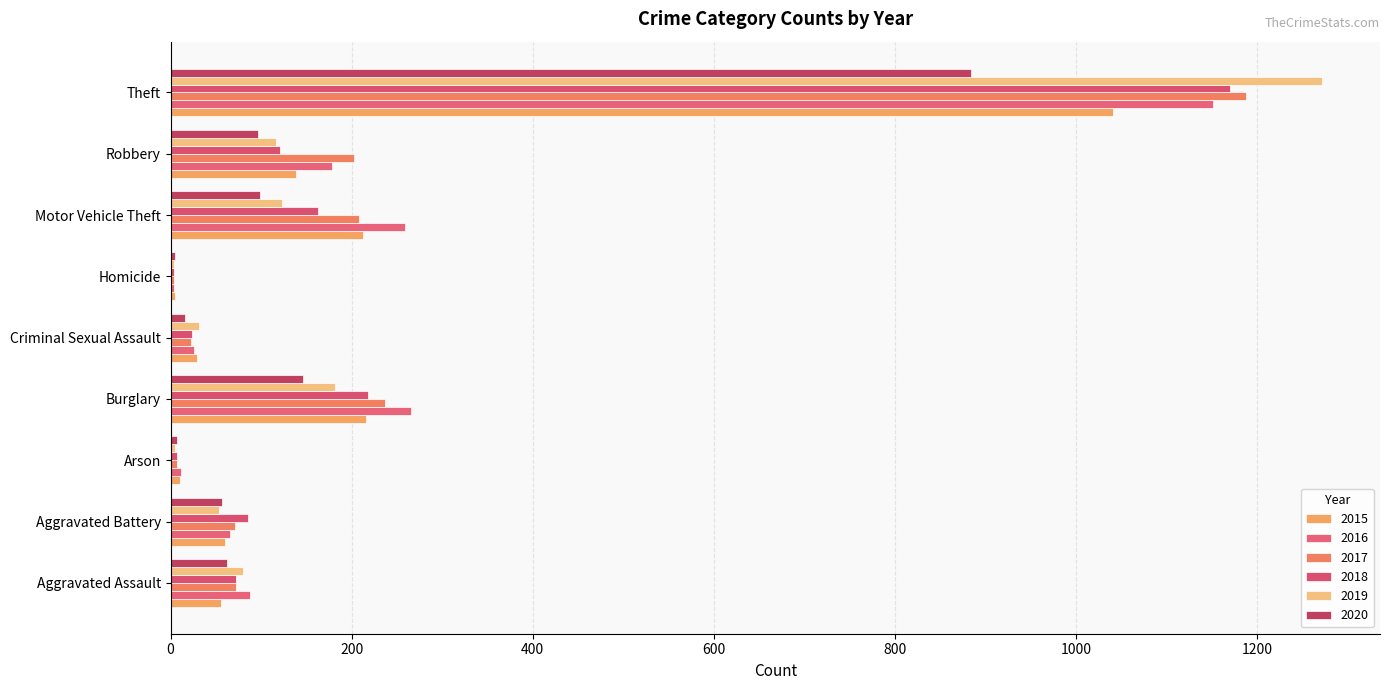

Where is 2020 nearest to the value 444?

Burglary